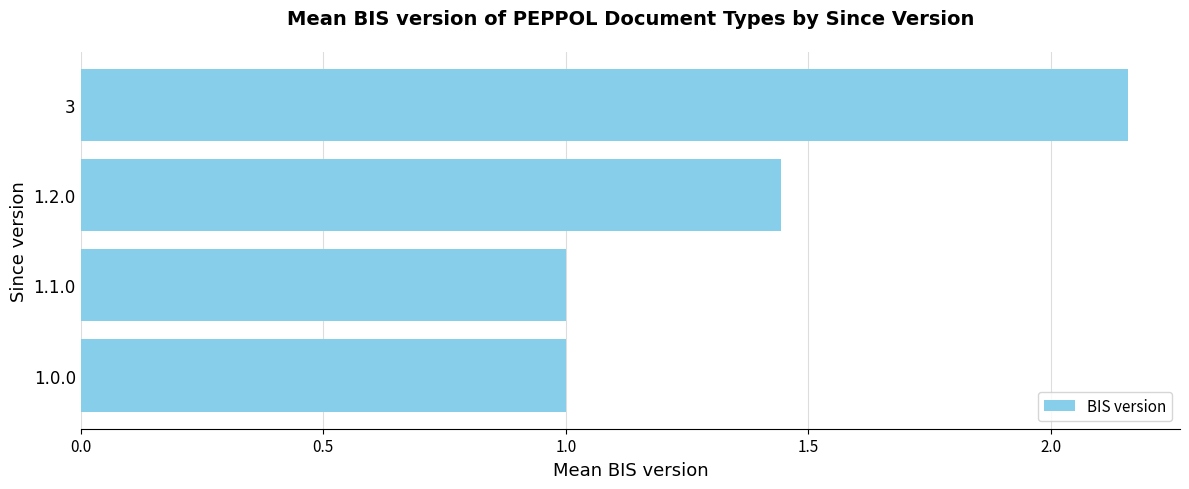

Is it true that the value at 1.2.0 is 0.9?

False